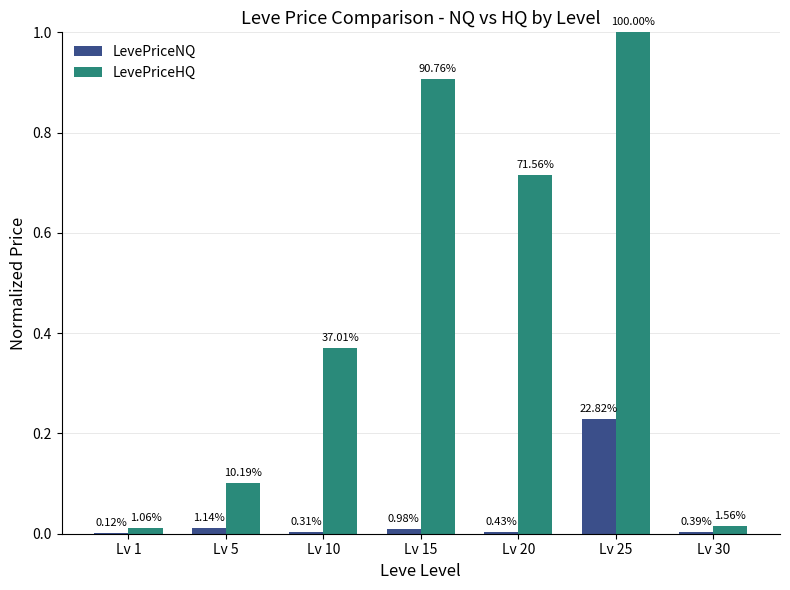

Reading right to left, what are all the values shown in this chart?

LevePriceNQ: 0.0	0.2	0.0	0.0	0.0	0.0	0.0
LevePriceHQ: 0.0	1.0	0.7	0.9	0.4	0.1	0.0